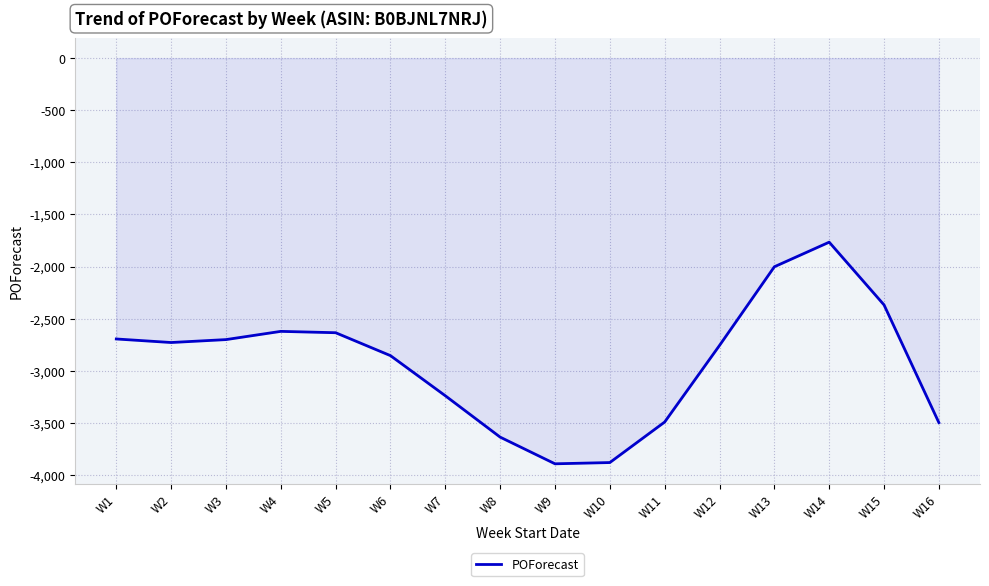

Between W5 and W16, which is larger?

W5